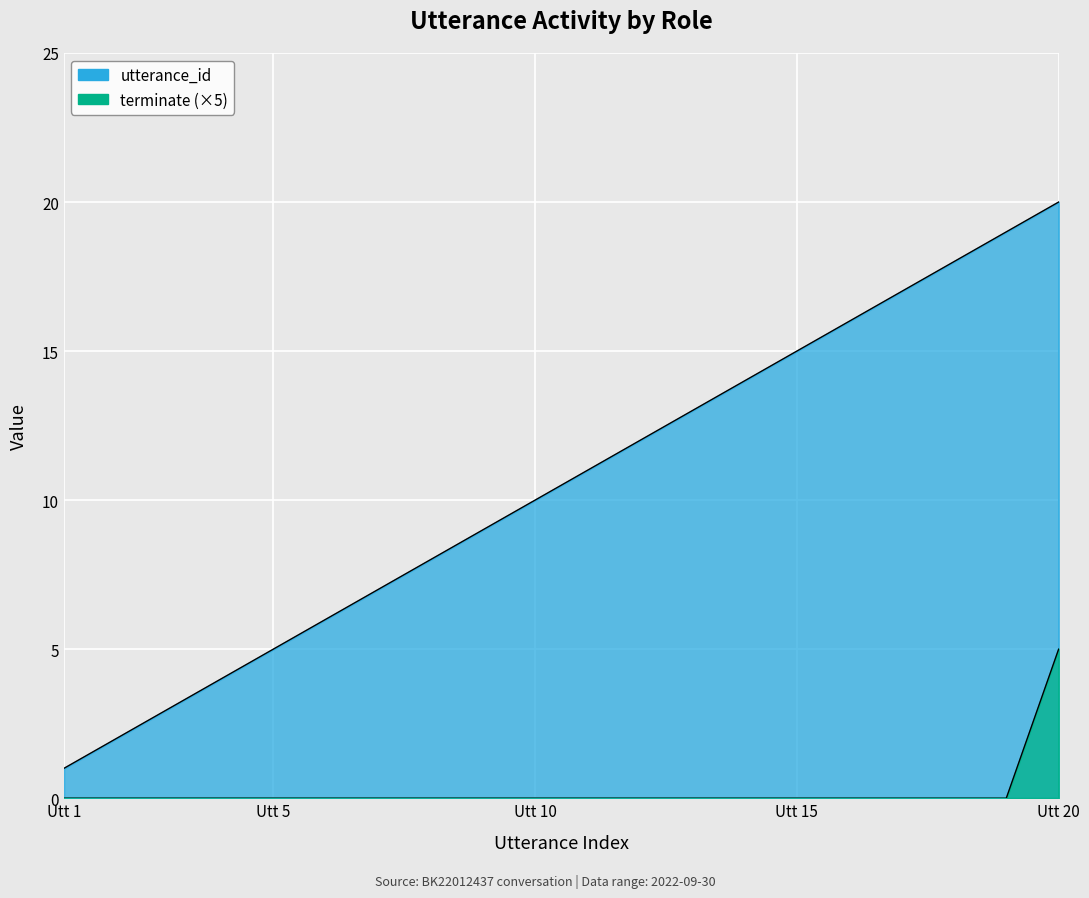

How many values in the utterance_id series are below 11?

10